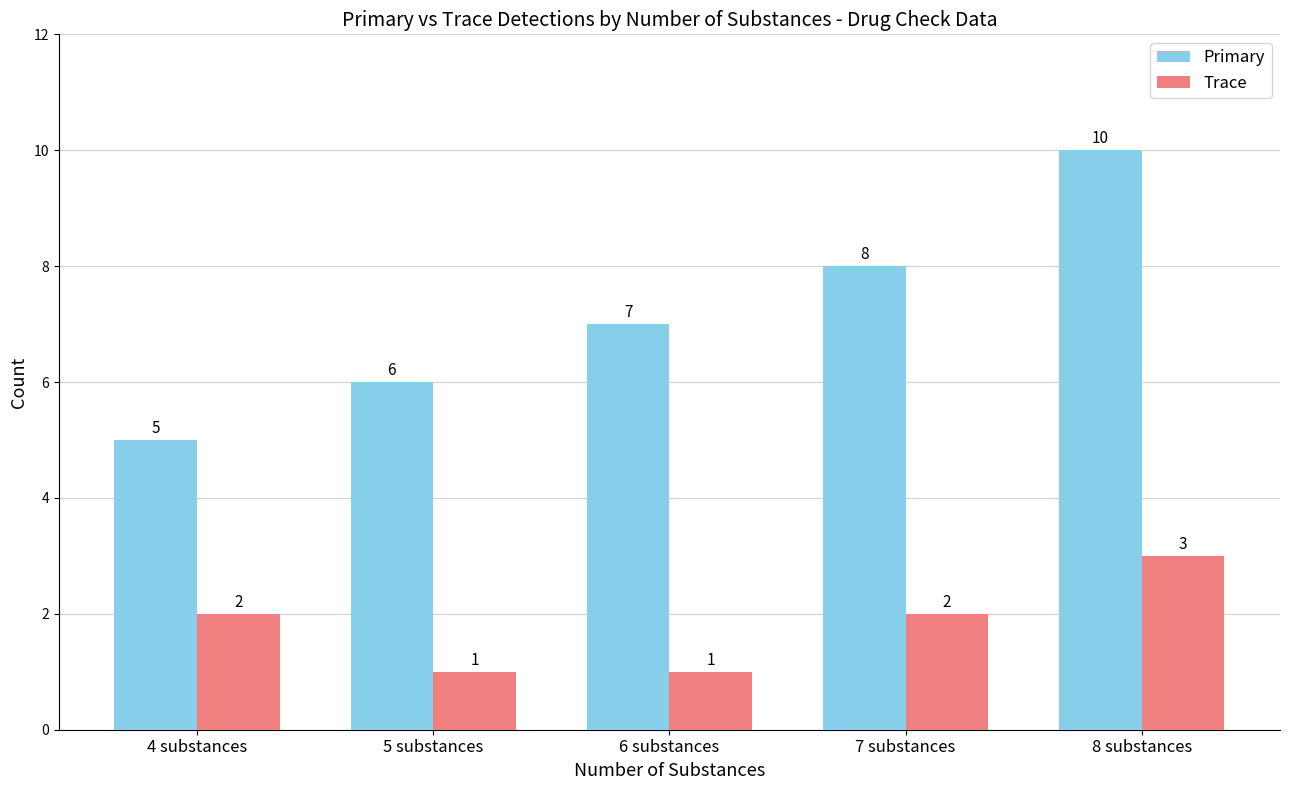

What are all the series names shown in the legend?

Primary, Trace